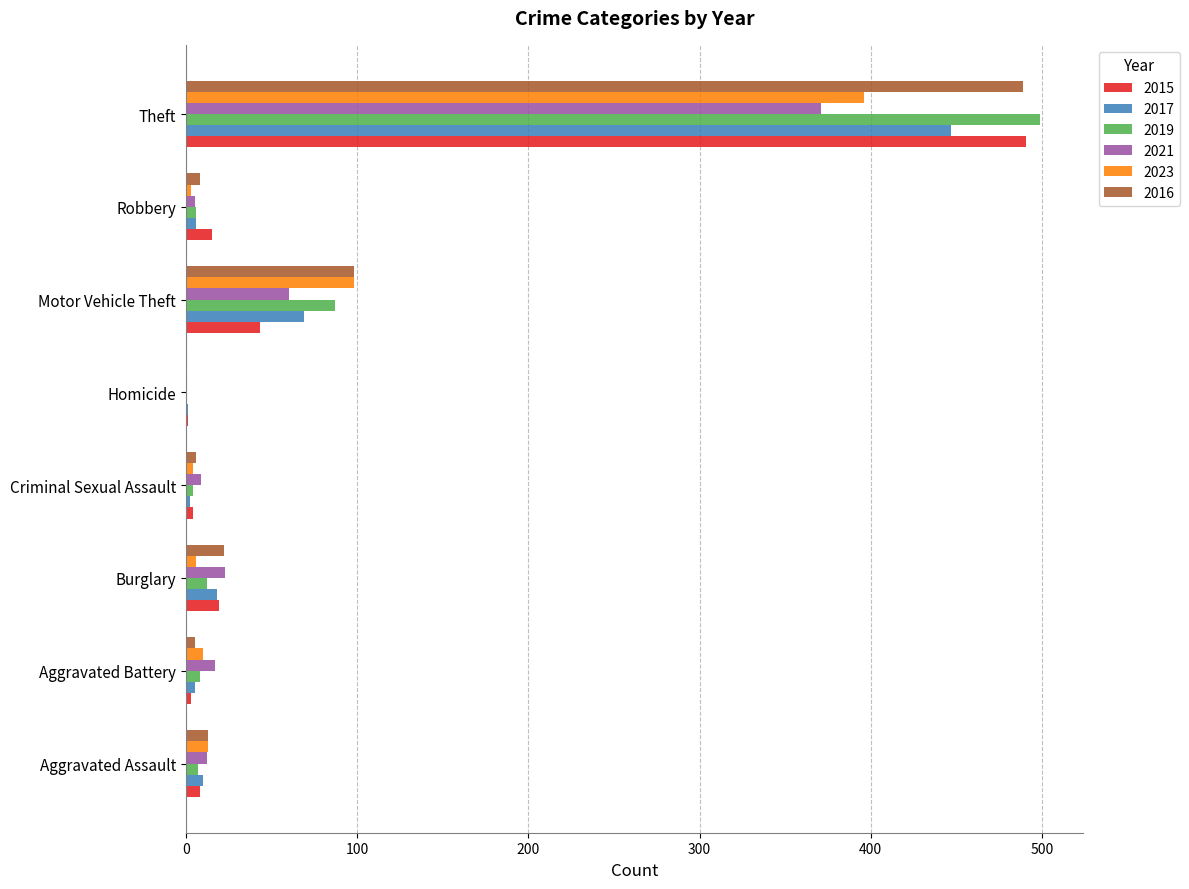

What is the total value across all series at Theft?

2693